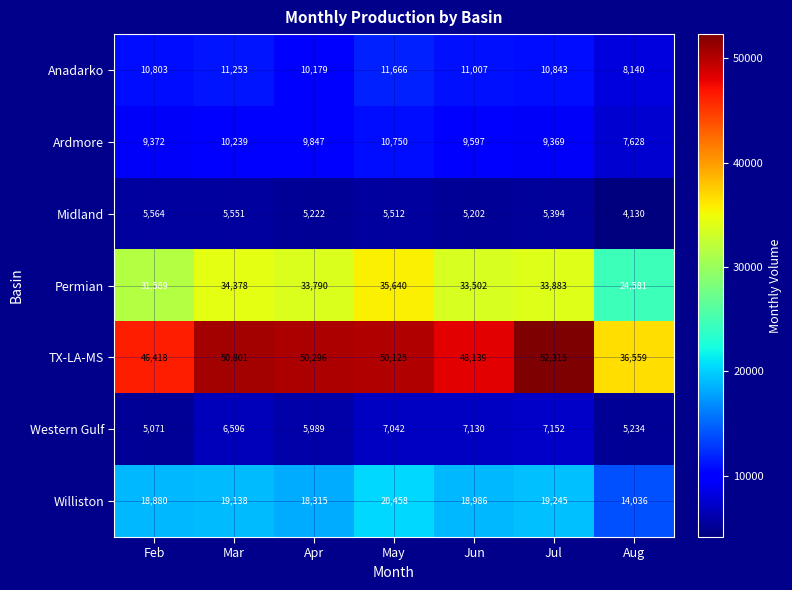

Which series has the widest spread of values?

TX-LA-MS